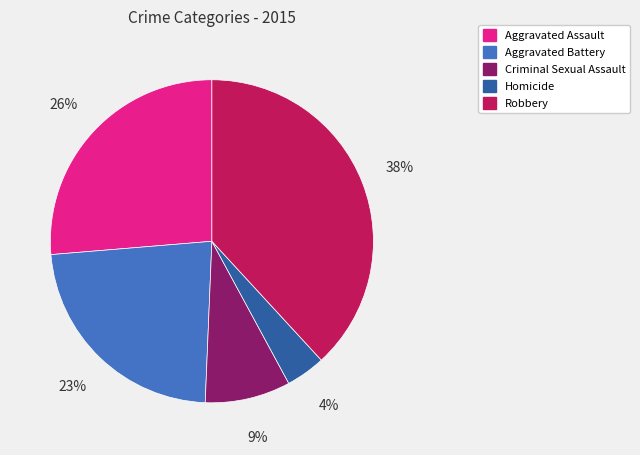

Count the number of slices in the pie.

5